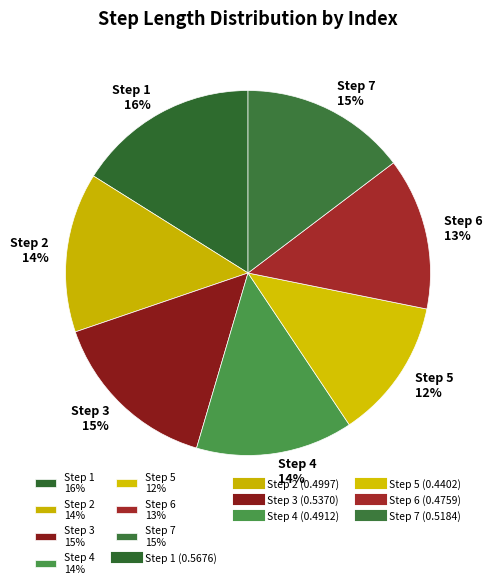

True or false: Step 6 13% accounts for 13% of the total.

True